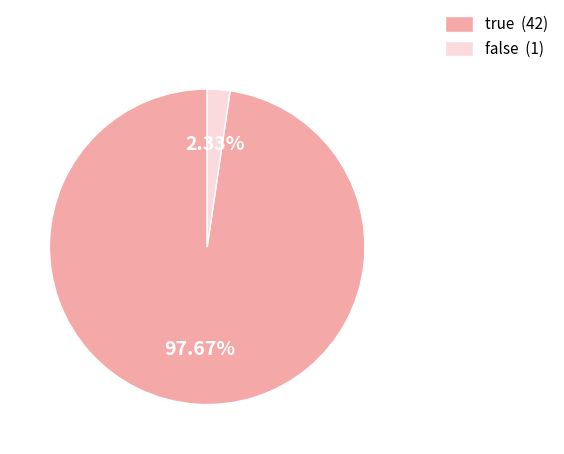

Between false and true, which is larger?

true